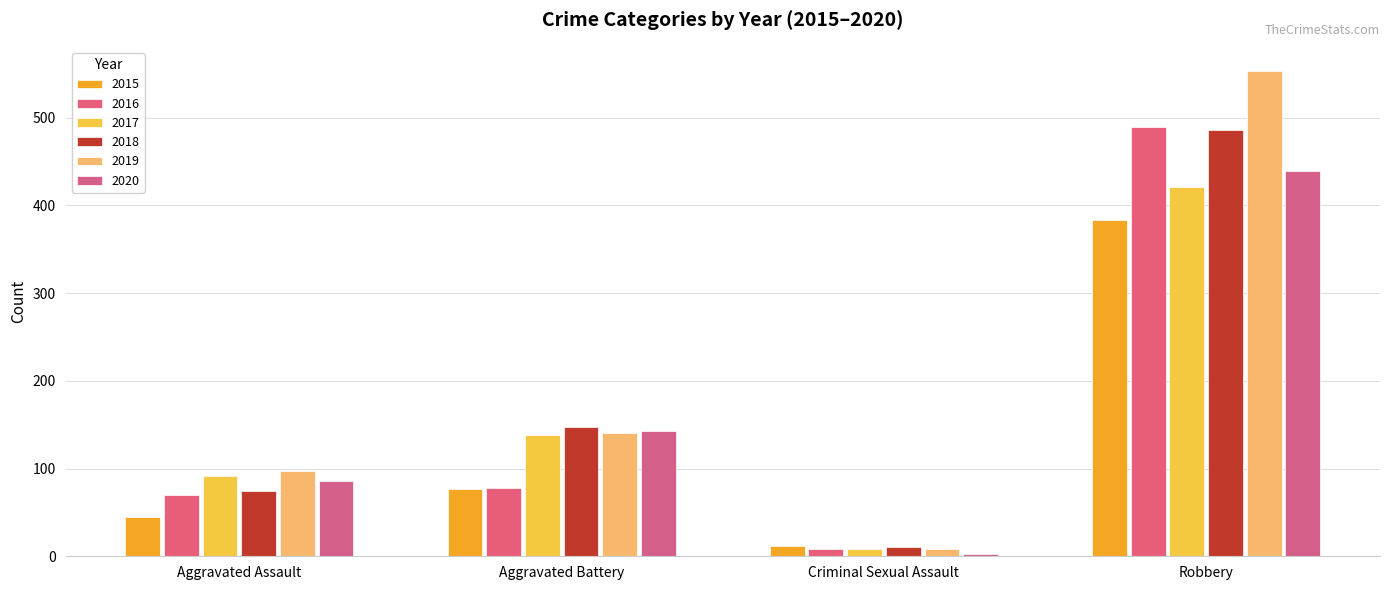

At Robbery, list the series in order from smallest to largest.

2015, 2017, 2020, 2018, 2016, 2019